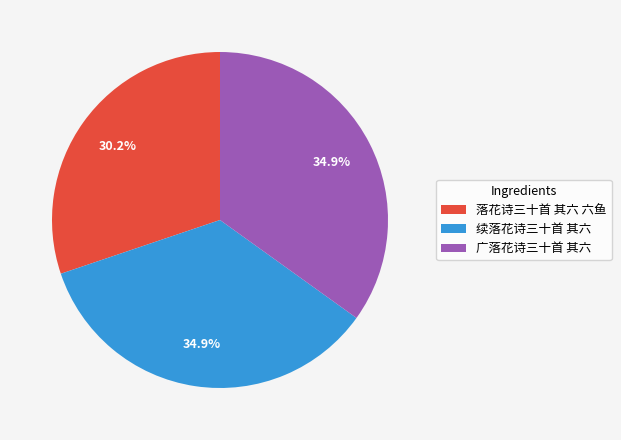

What is the ratio of the value at 广落花诗三十首 其六 to the value at 落花诗三十首 其六 六鱼?

1.2